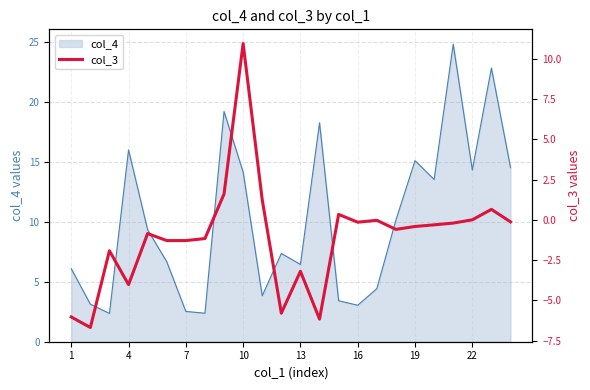

What is the sum of all values?

-25.5